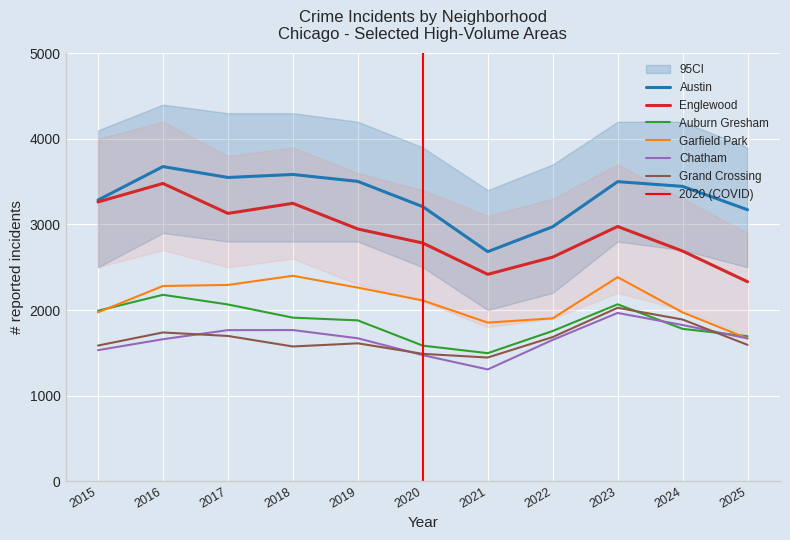

What is the lowest value of the Englewood series?

2331